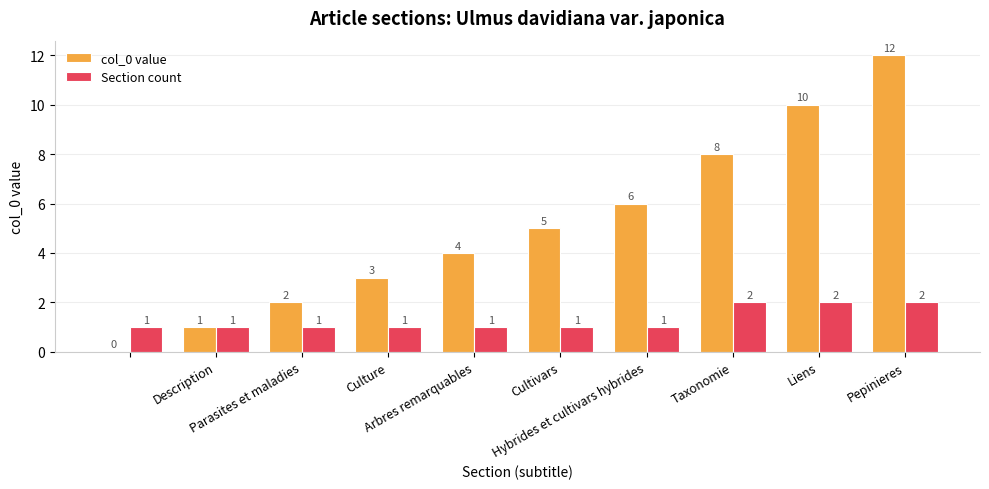

What is the sum of all col_0 value values?

51